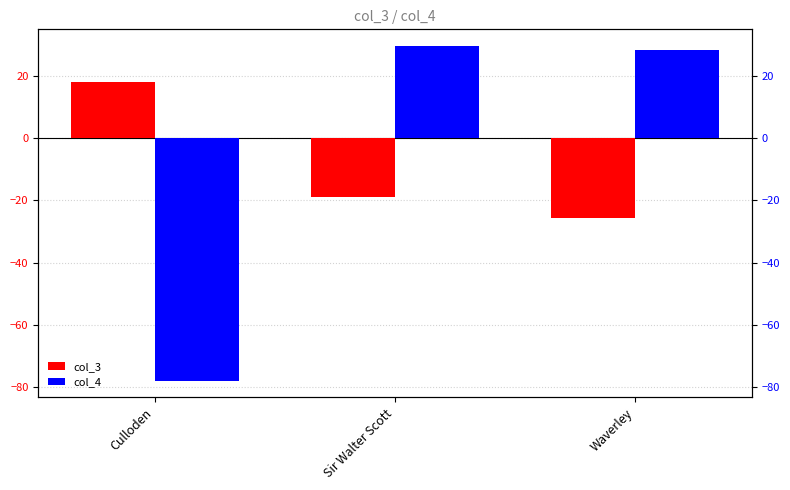

Which series has the largest range (max minus min)?

col_4